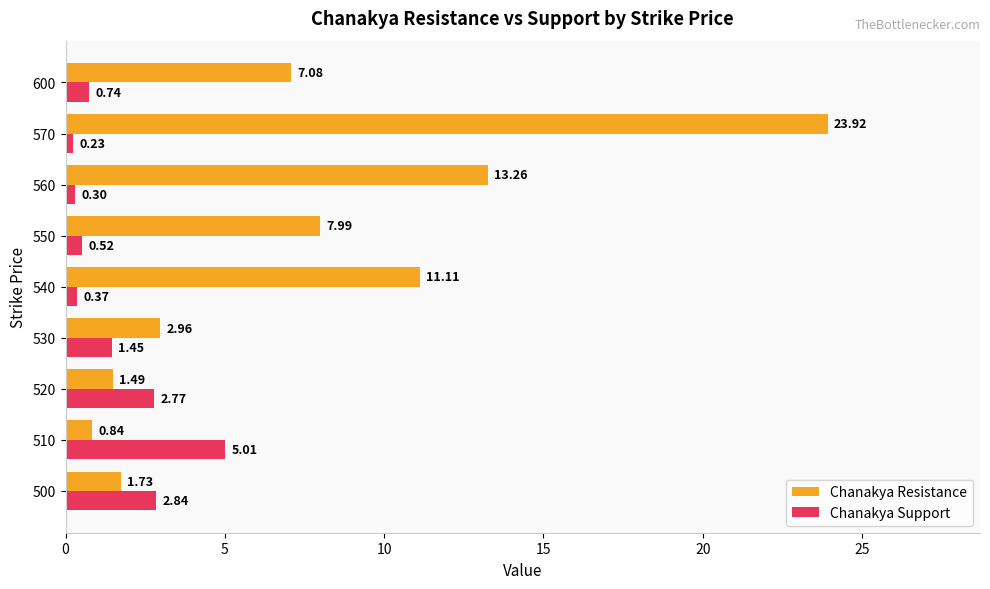

Between 500 and 510, which series saw the biggest shift?

Chanakya Support